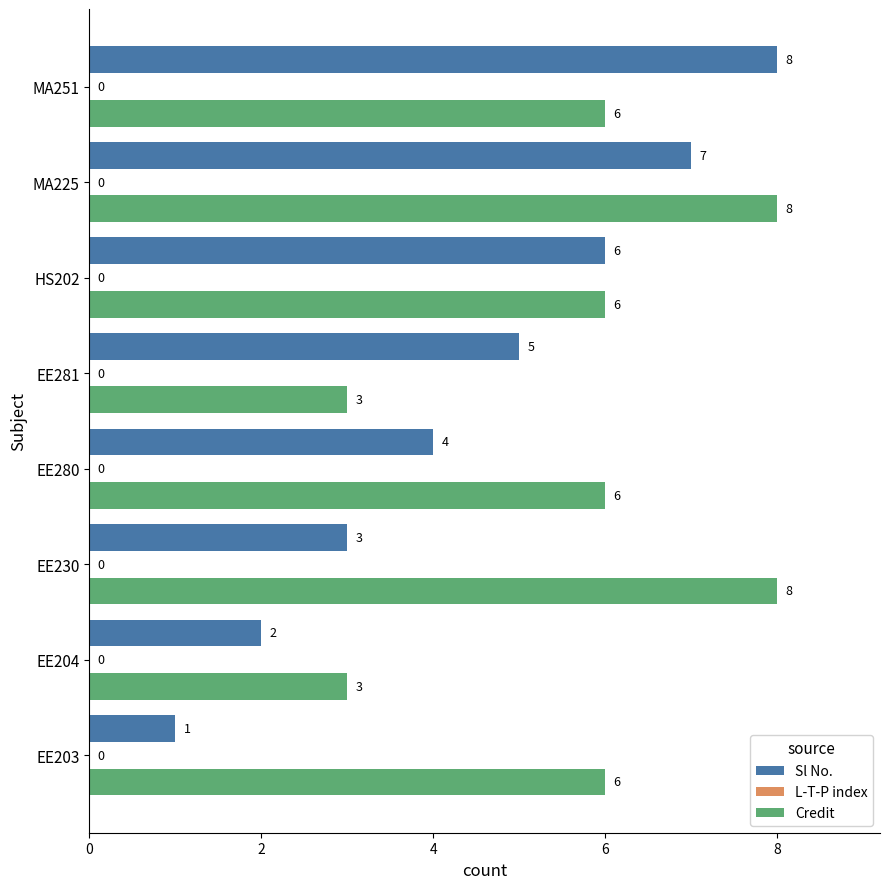

At which category is the sum across all series the highest?

MA225